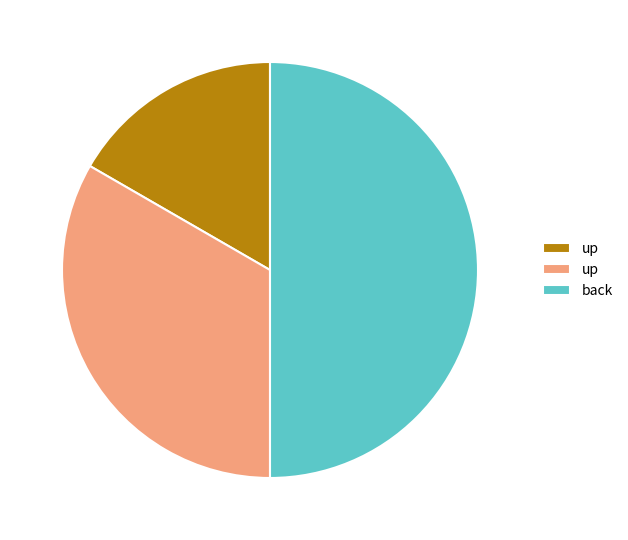

How many segments does this pie chart have?

3